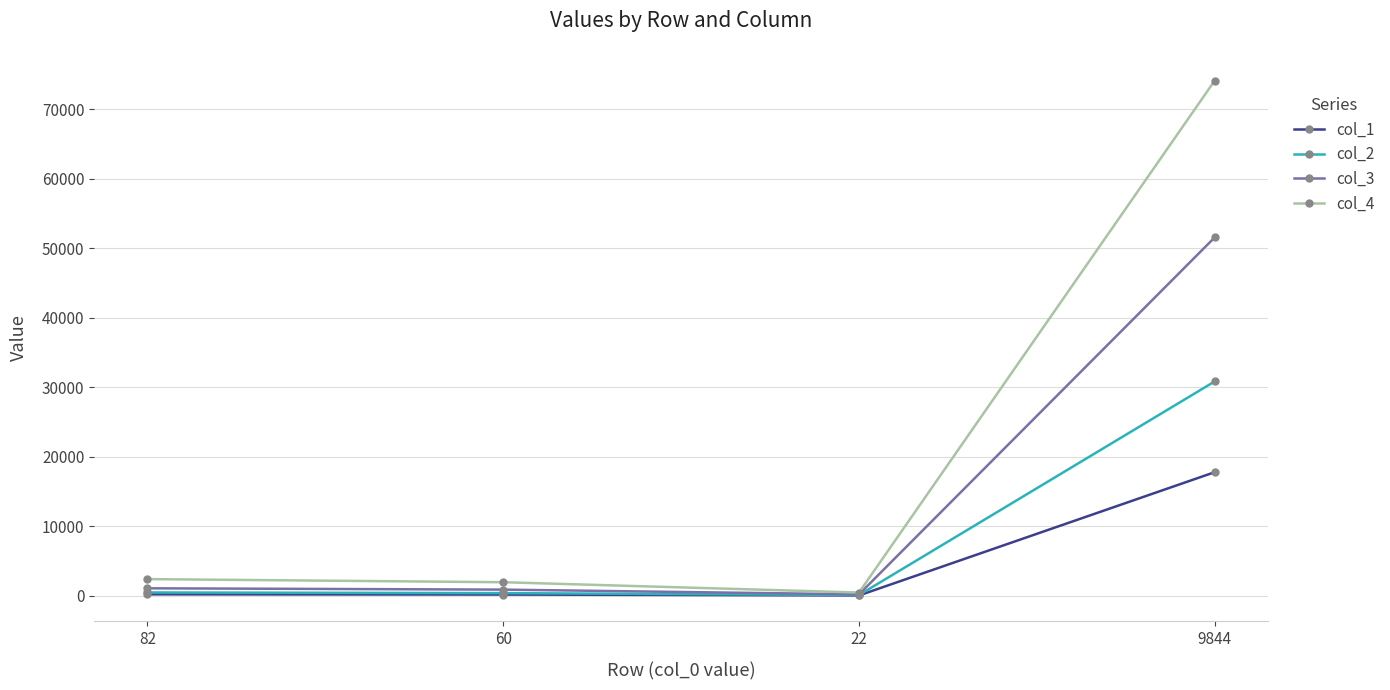

Which series has the widest spread of values?

col_4